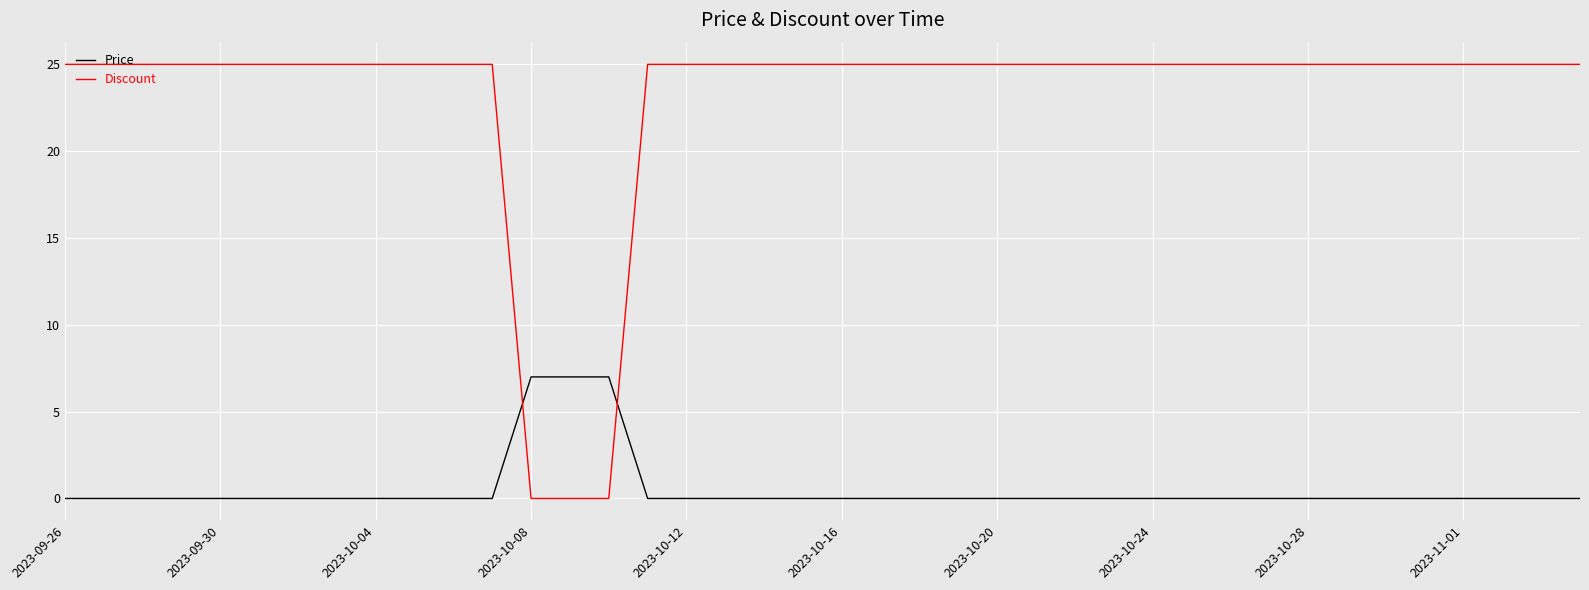

How many categories are shown in the chart?

40